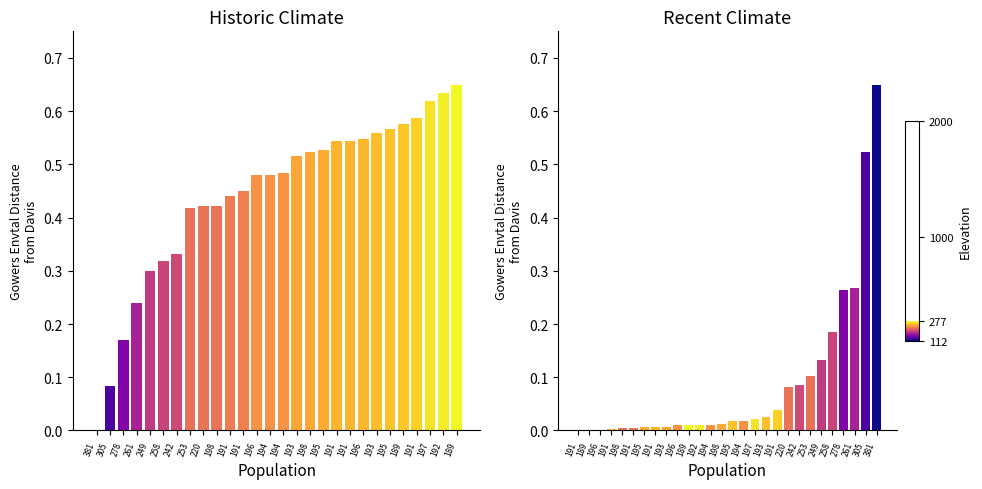

Where is the data nearest to the value 0?

191